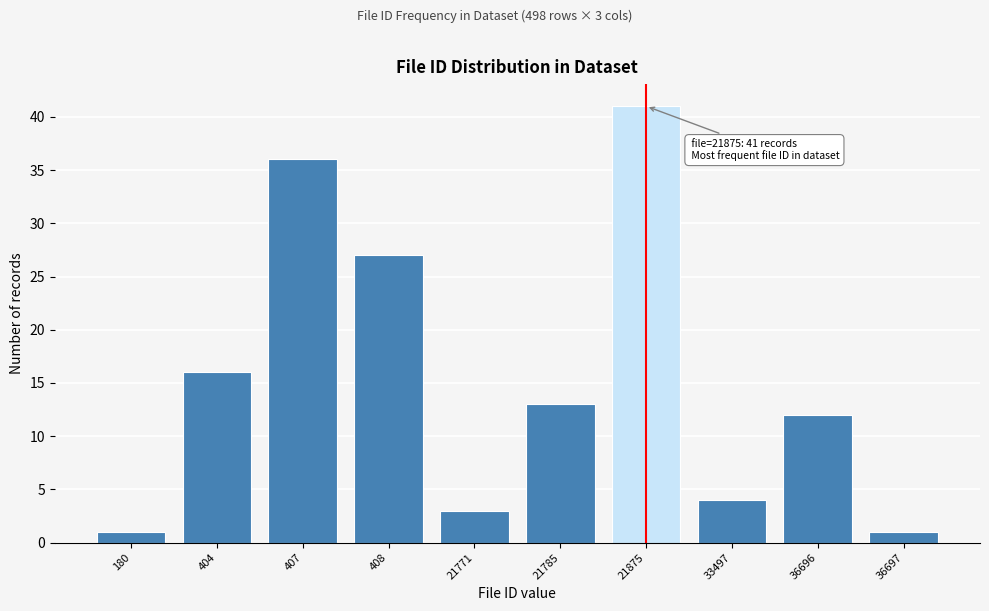

Reading left to right, extract all data points from this chart.

180=1	404=16	407=36	408=27	21771=3	21785=13	21875=41	33497=4	36696=12	36697=1